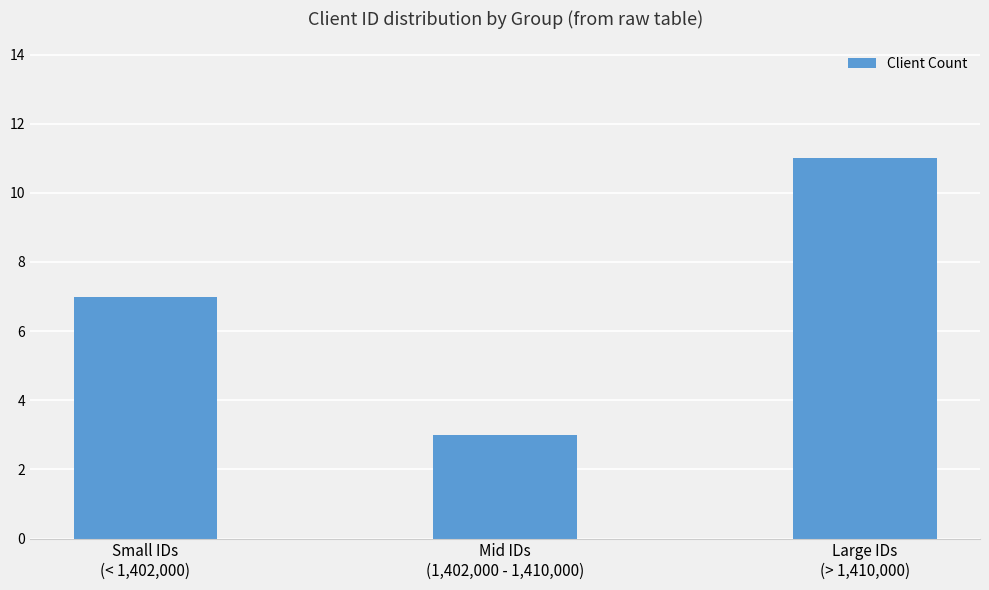

What is the difference between the maximum and second lowest values?

4